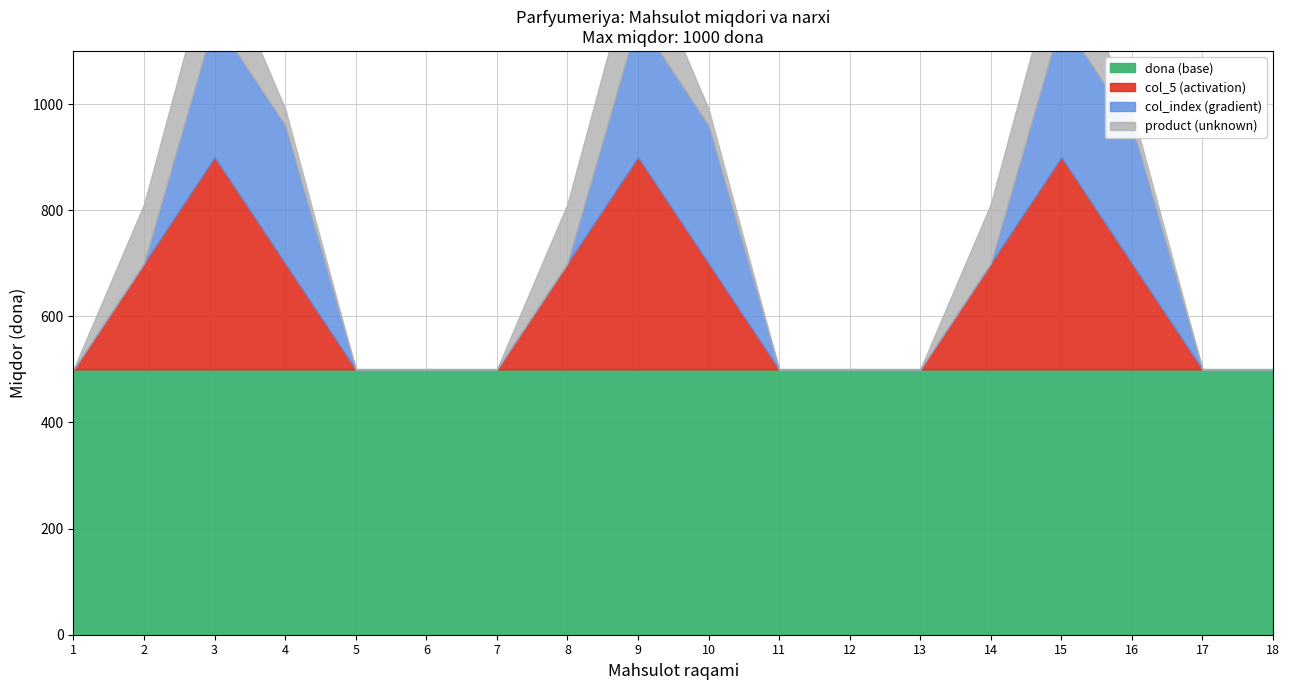

At how many categories does at least one series exceed 107?

18